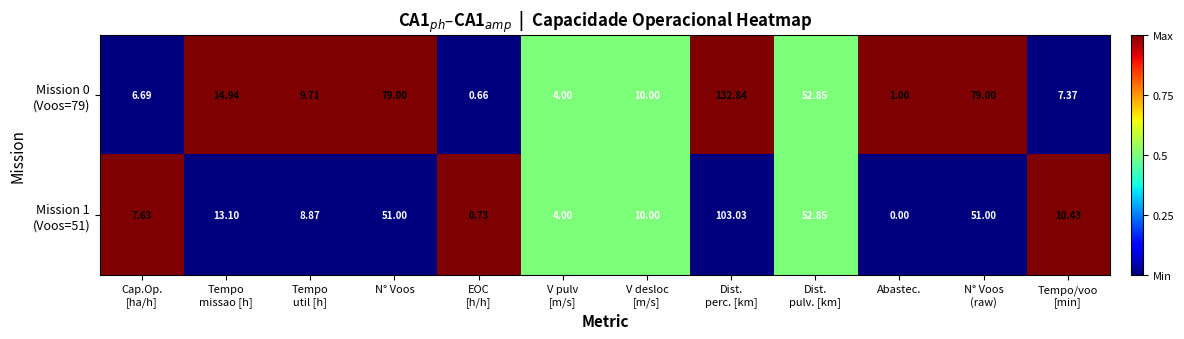

How many distinct data groups are displayed?

2